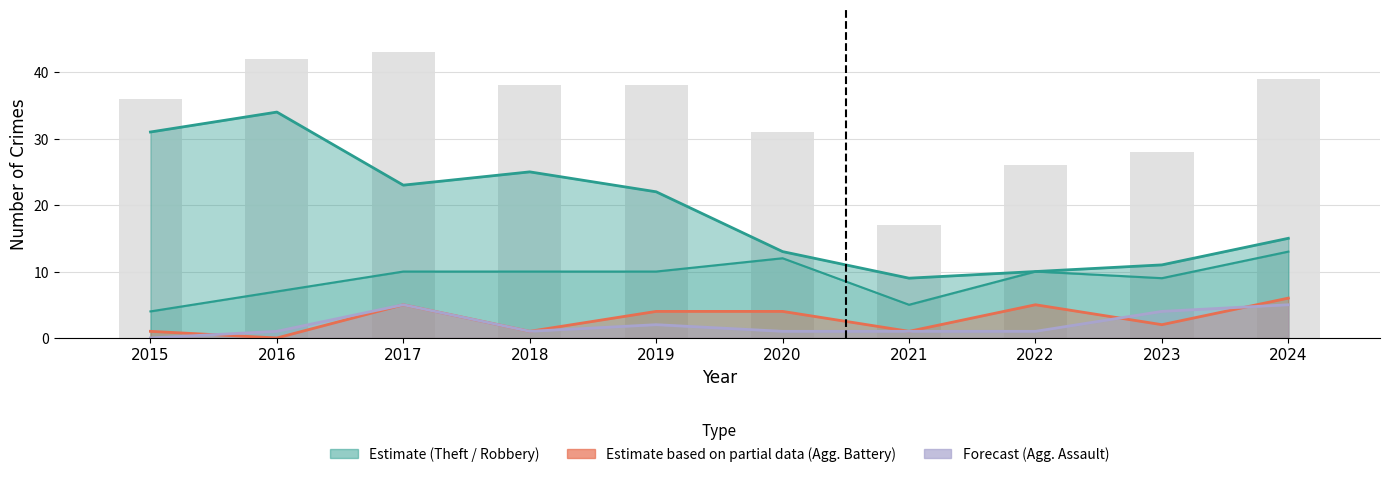

The Theft series shows 25 at 2018. True or false?

True